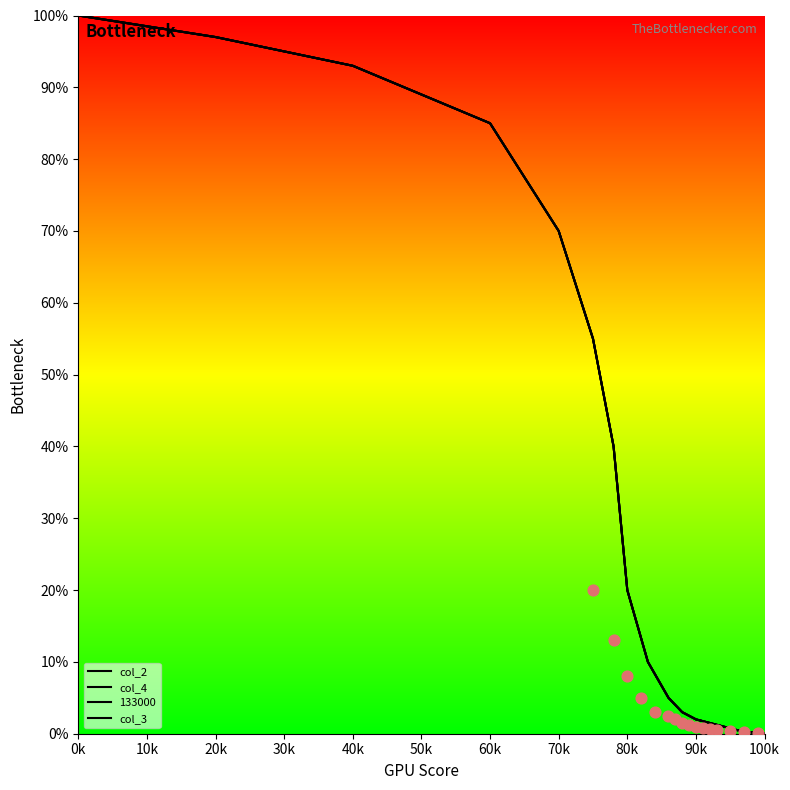

Which series reaches the minimum Y coordinate?

col_2